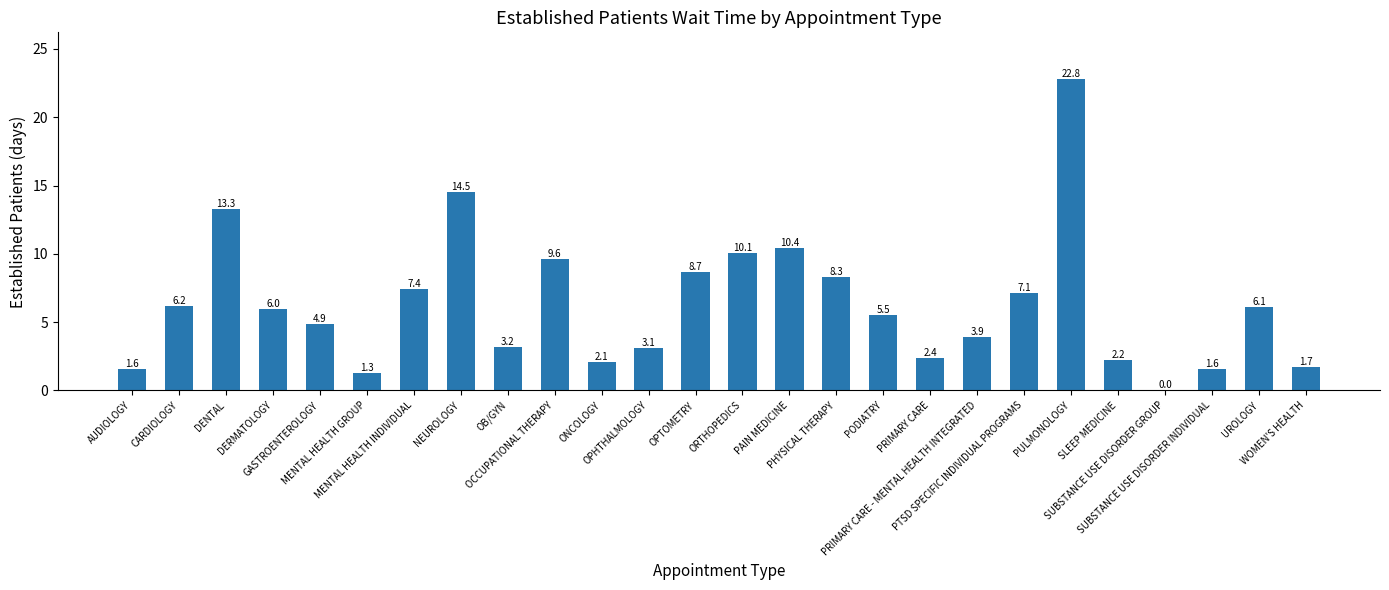

What is the maximum value shown in the chart?

22.8